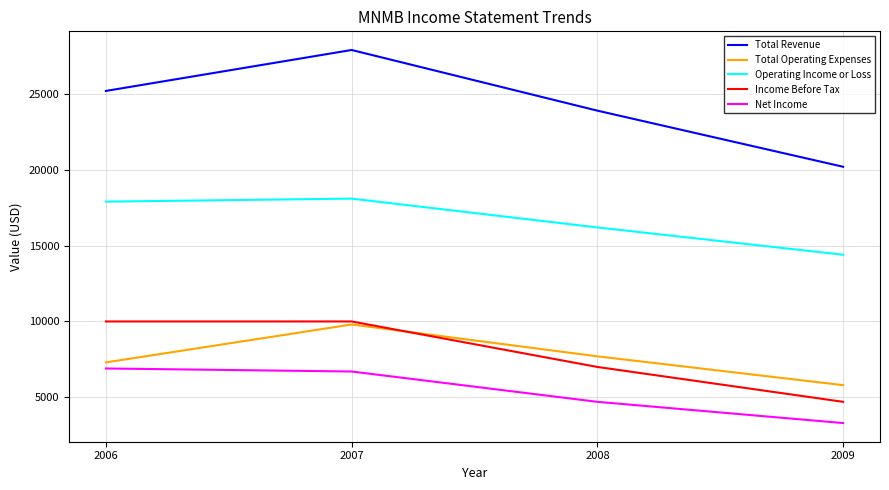

What is the highest value of the Income Before Tax series?

10000